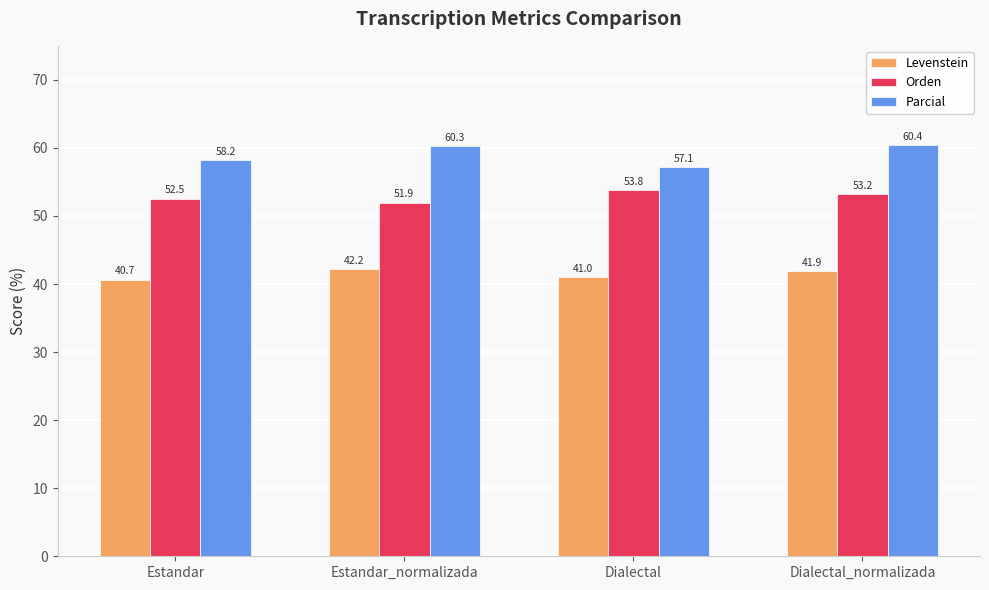

How many series are shown in this chart?

3